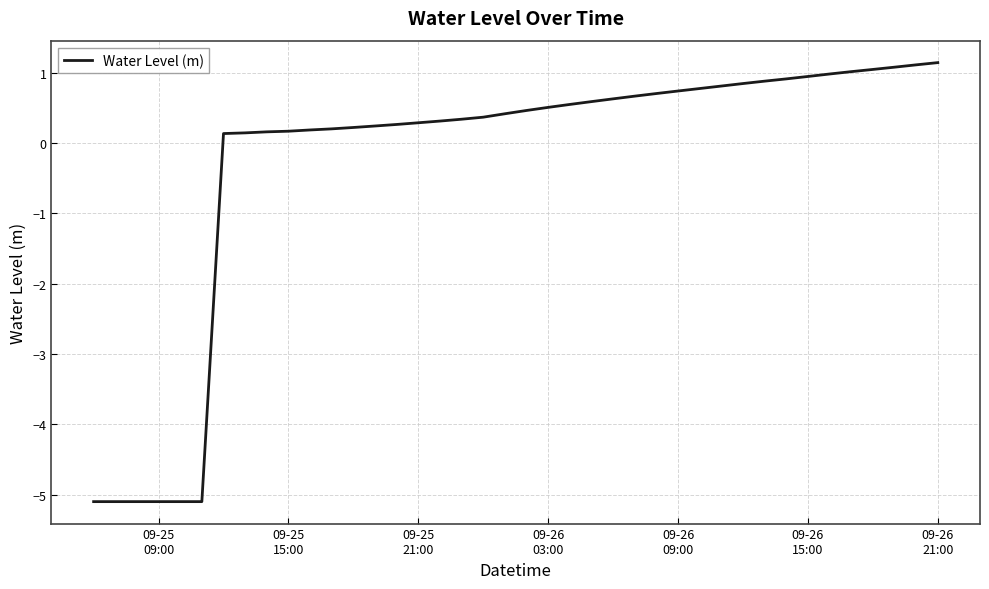

What is the difference between the maximum and minimum values?

6.2